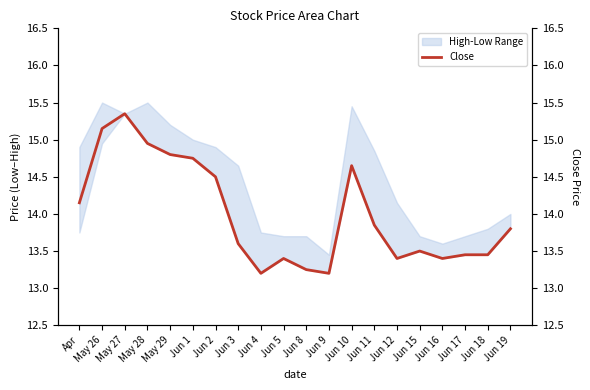

Does the chart display data point markers on the line(s)?

No